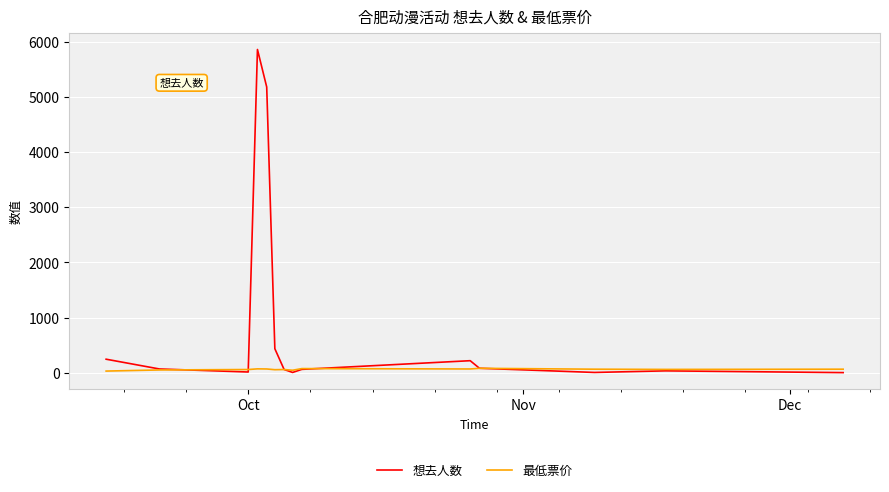

Which series ends up on top after the final intersection of 最低票价 and 想去人数?

最低票价